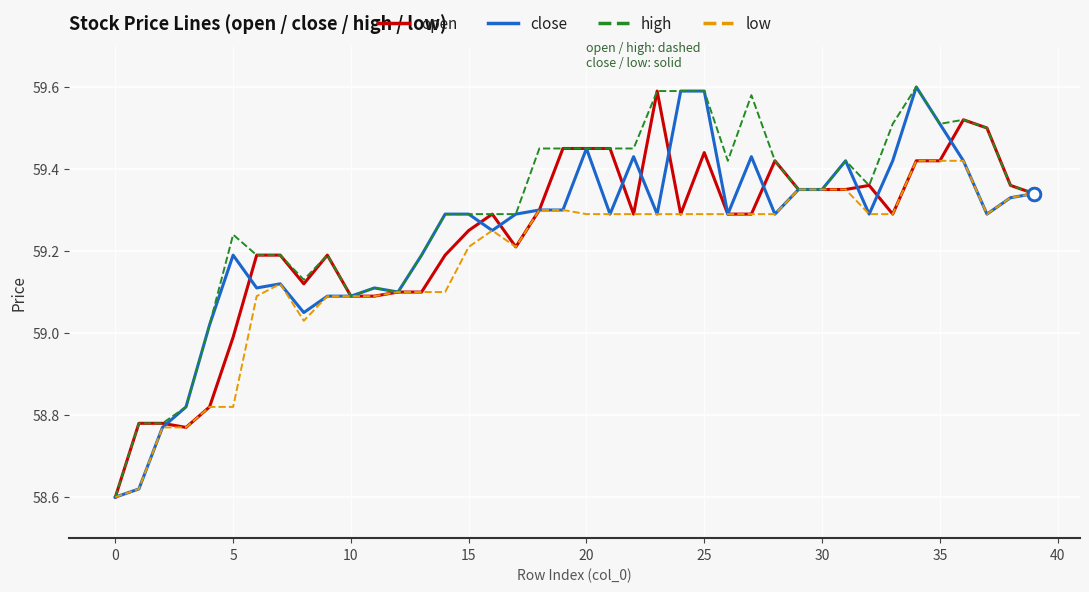

Reading left to right, list all the values displayed in this chart.

open: 58.6	58.8	58.8	58.8	58.8	59.0	59.2	59.2	59.1	59.2	59.1	59.1	59.1	59.1	59.2	59.2	59.3	59.2	59.3	59.5	59.5	59.5	59.3	59.6	59.3	59.4	59.3	59.3	59.4	59.4	59.4	59.4	59.4	59.3	59.4	59.4	59.5	59.5	59.4	59.3
close: 58.6	58.6	58.8	58.8	59.0	59.2	59.1	59.1	59.0	59.1	59.1	59.1	59.1	59.2	59.3	59.3	59.2	59.3	59.3	59.3	59.5	59.3	59.4	59.3	59.6	59.6	59.3	59.4	59.3	59.4	59.4	59.4	59.3	59.4	59.6	59.5	59.4	59.3	59.3	59.3
high: 58.6	58.8	58.8	58.8	59.0	59.2	59.2	59.2	59.1	59.2	59.1	59.1	59.1	59.2	59.3	59.3	59.3	59.3	59.5	59.5	59.5	59.5	59.5	59.6	59.6	59.6	59.4	59.6	59.4	59.4	59.4	59.4	59.4	59.5	59.6	59.5	59.5	59.5	59.4	59.3
low: 58.6	58.6	58.8	58.8	58.8	58.8	59.1	59.1	59.0	59.1	59.1	59.1	59.1	59.1	59.1	59.2	59.2	59.2	59.3	59.3	59.3	59.3	59.3	59.3	59.3	59.3	59.3	59.3	59.3	59.4	59.4	59.4	59.3	59.3	59.4	59.4	59.4	59.3	59.3	59.3